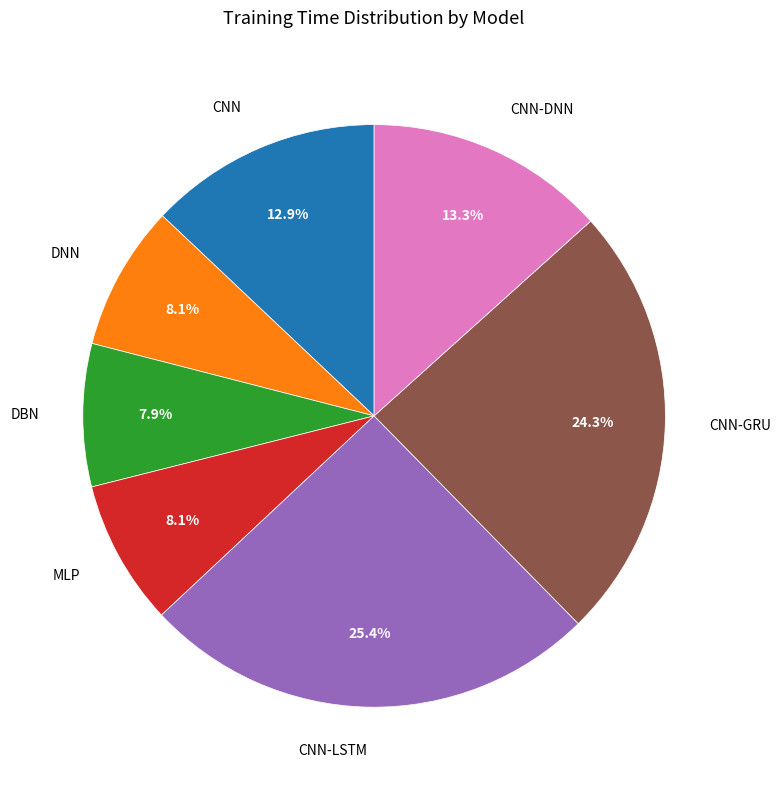

Approximately how many times larger is the value at MLP compared to DNN?

1.0